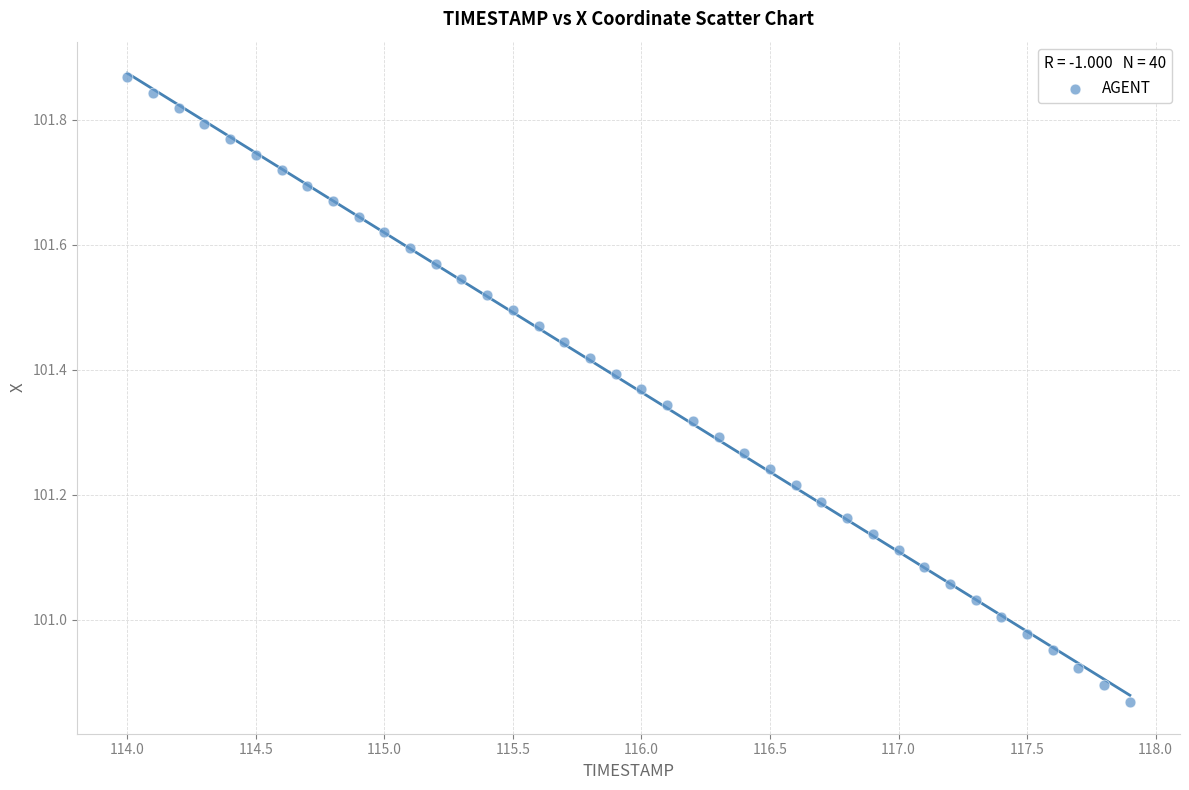

What is the range of Y values (max minus min)?

1.0